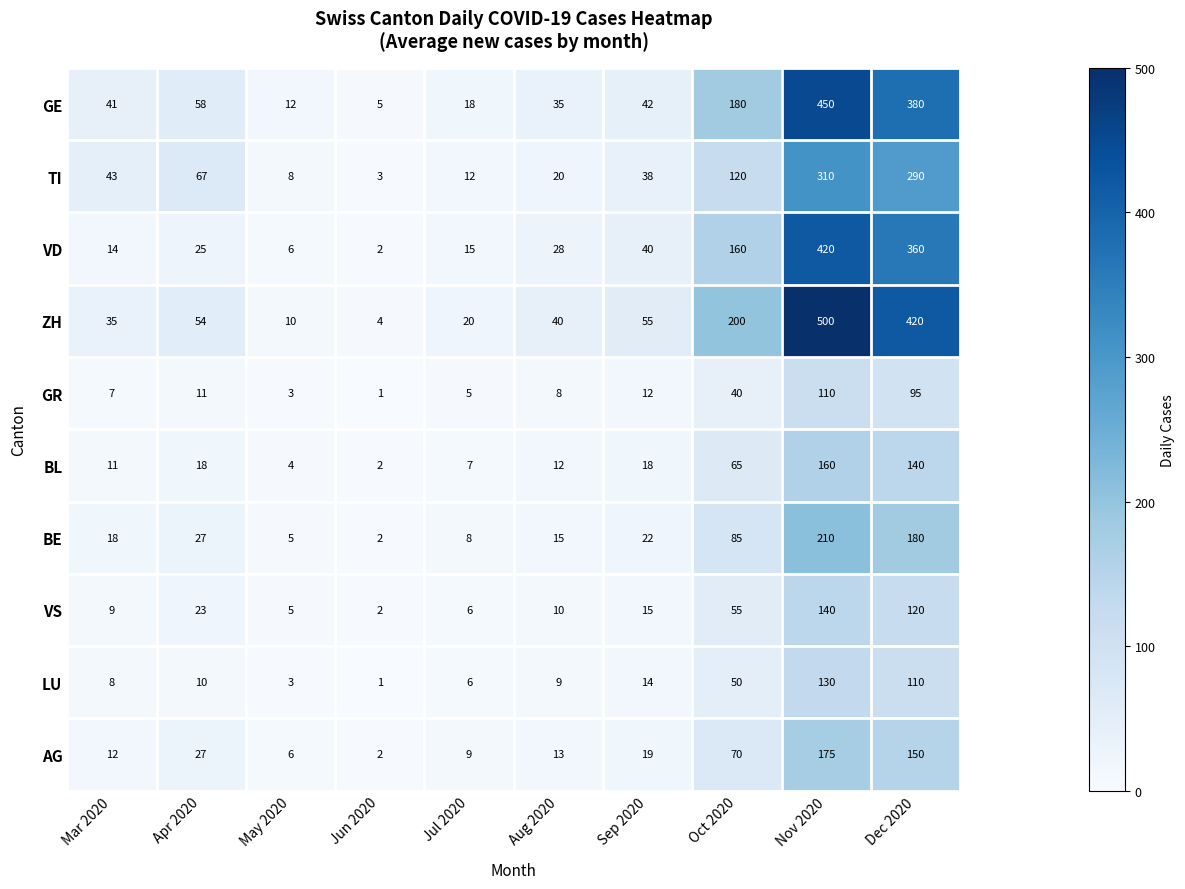

Which series has the largest range (max minus min)?

ZH